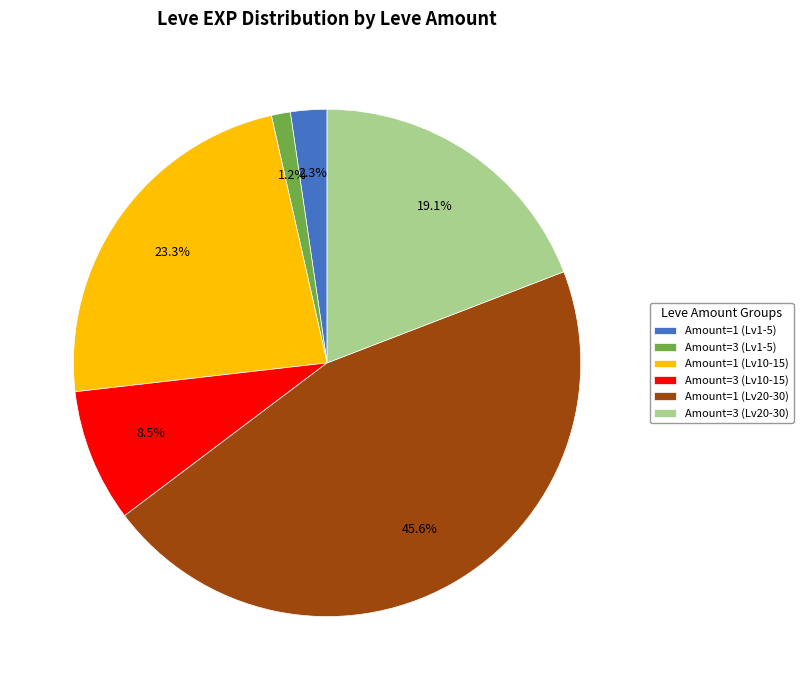

Combined, what portion of the pie is Amount=3 (Lv10-15) and Amount=3 (Lv1-5)?

9.7%